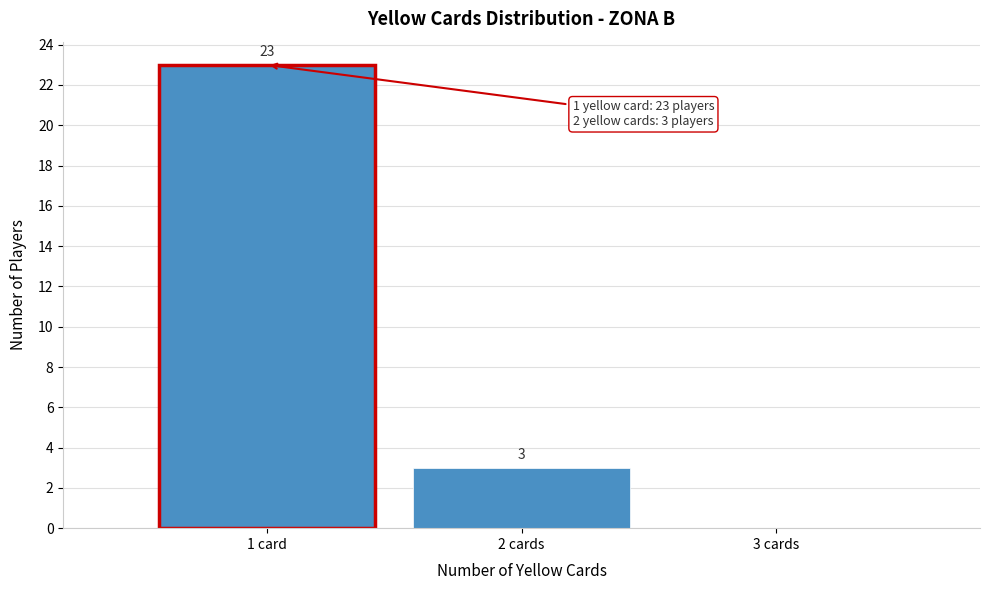

Reading left to right, what are all the values shown in this chart?

1 card=23	2 cards=3	3 cards=0